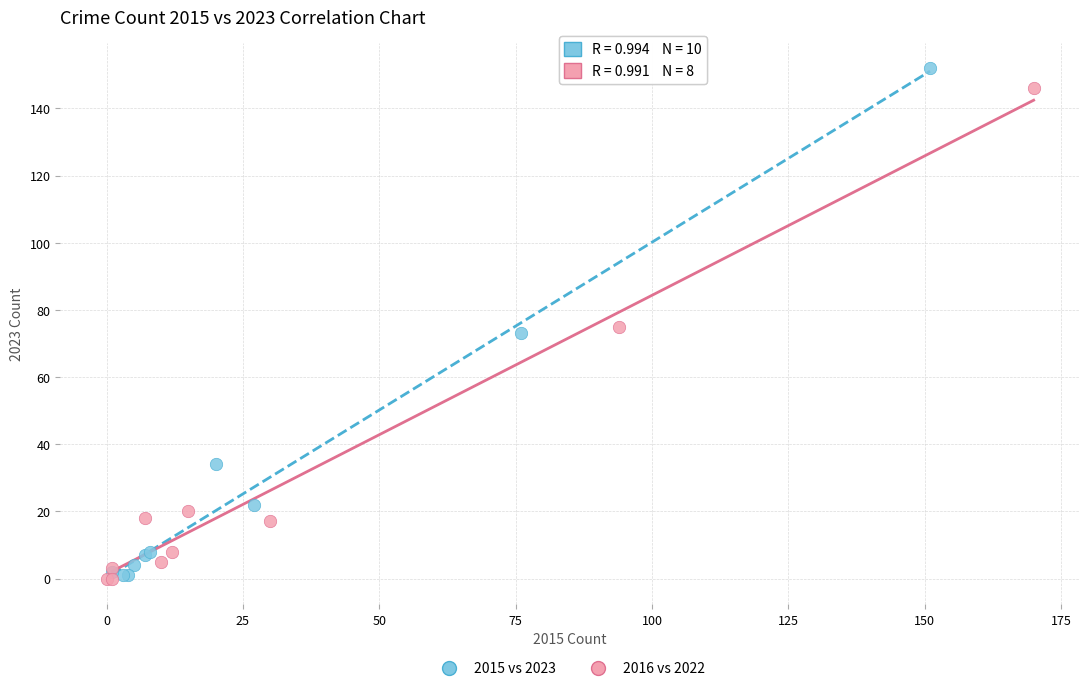

Which series has the widest spread of Y values?

2015 vs 2023